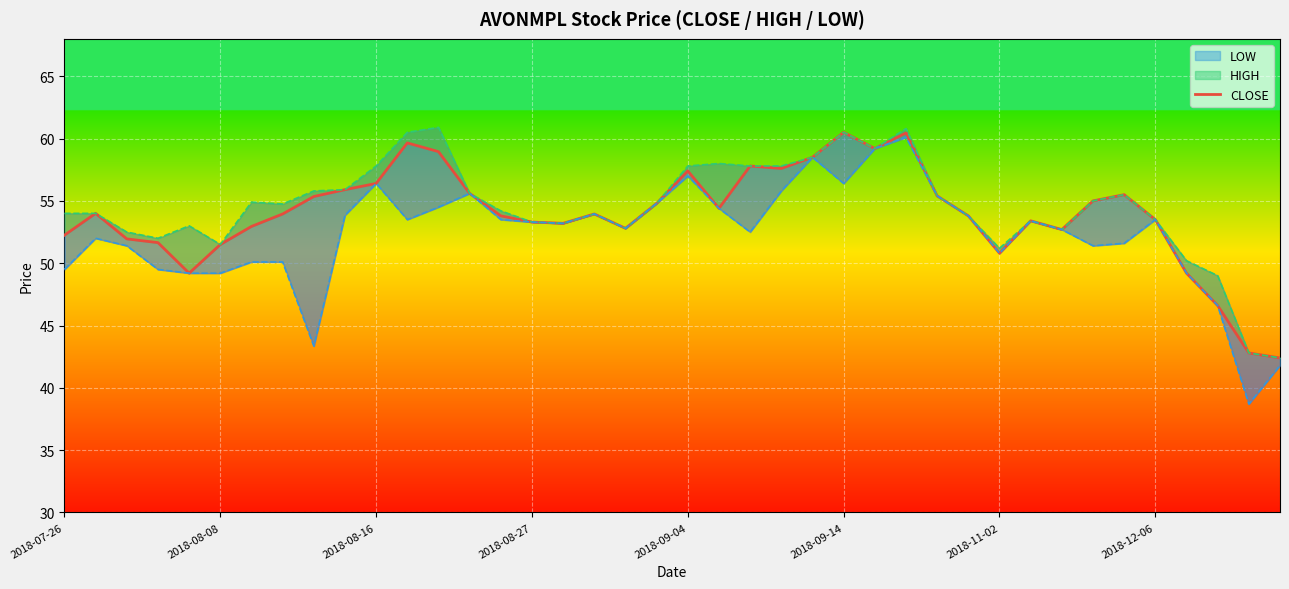

Rank the series at 29 from lowest to highest value.

CLOSE, HIGH_line, LOW_line